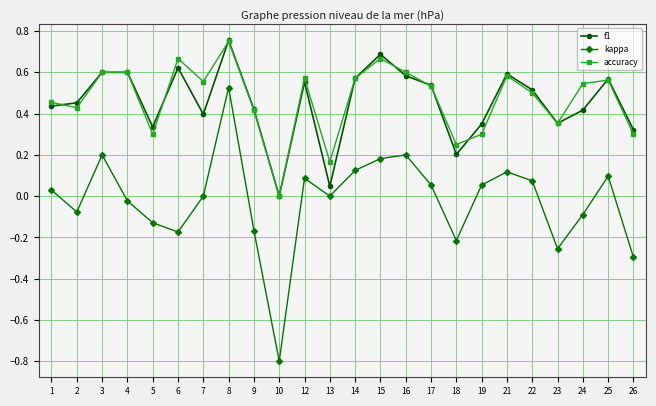

How many lines are shown in the chart?

3